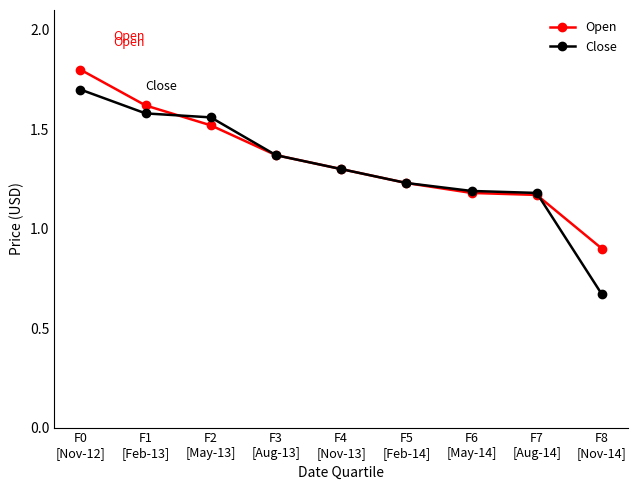

Where does the Close series first go above 1?

F0
[Nov-12]